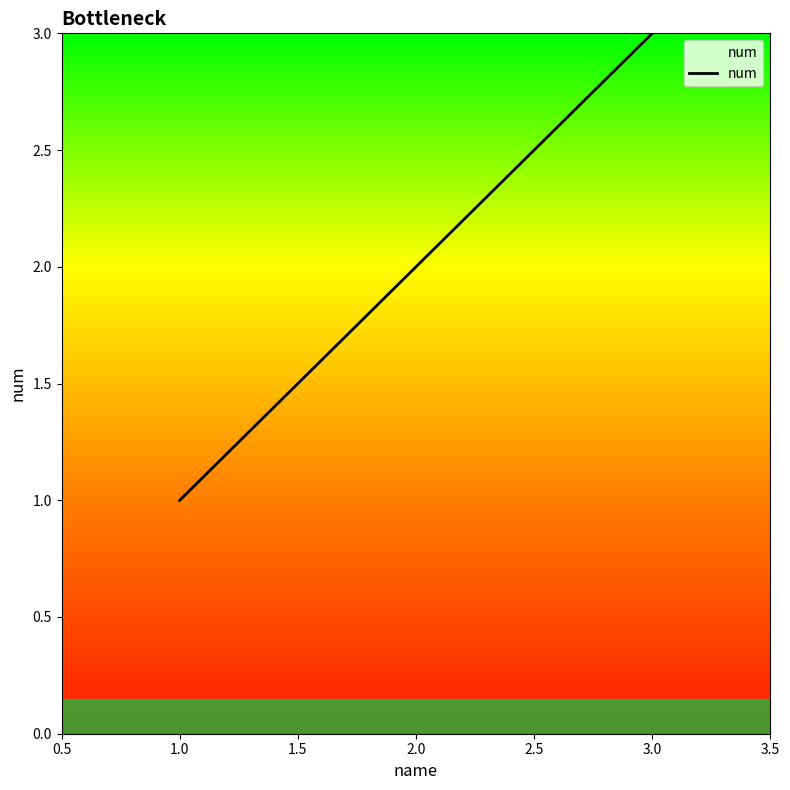

Which has a higher value, 3.0 or 1.0?

3.0